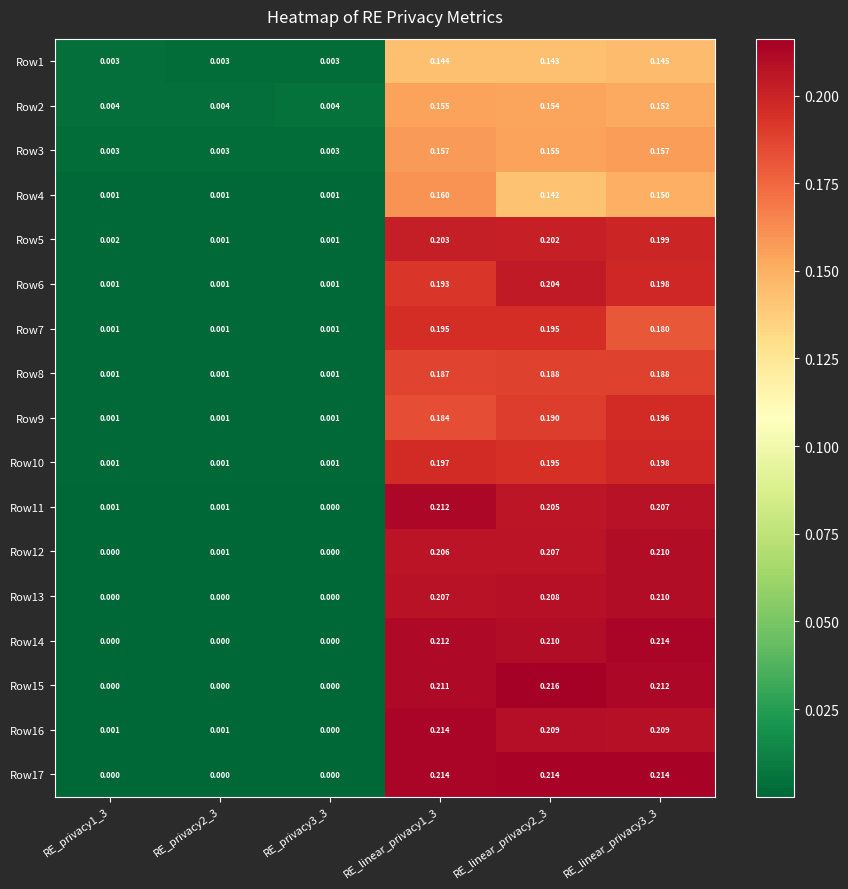

Which label corresponds to the largest value in the chart?

RE_linear_privacy2_3